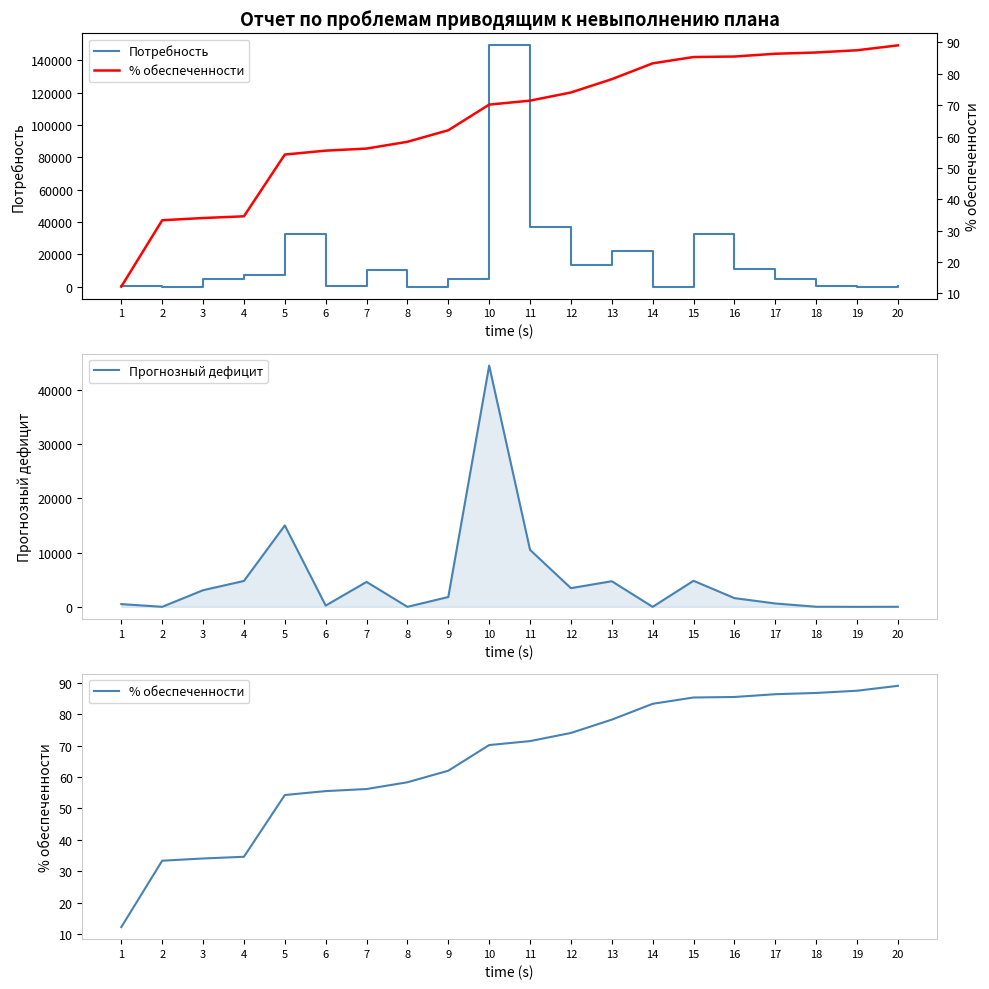

Rank the series by their maximum value, from highest to lowest.

Потребность, Прогнозный дефицит, % обеспеченности